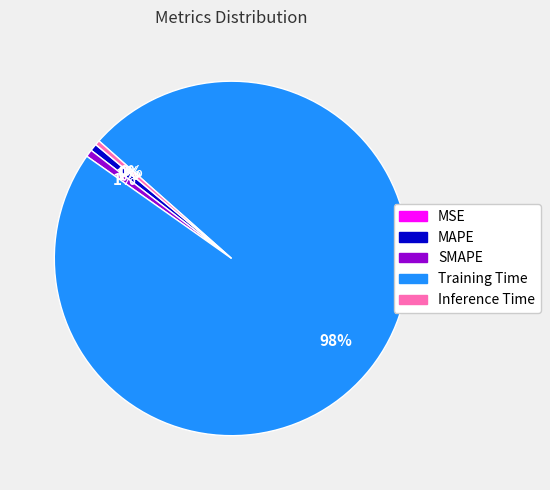

True or false: MAPE accounts for 1% of the total.

True